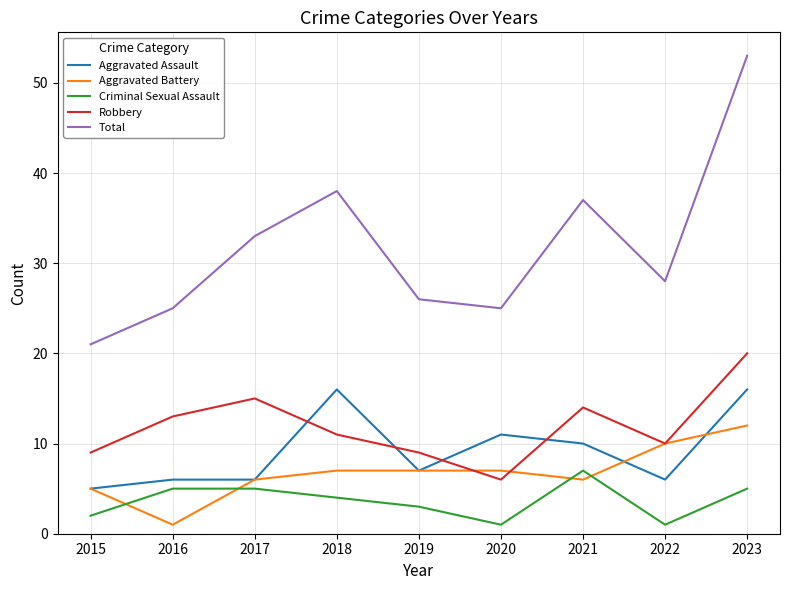

At which label does Total reach its minimum?

2015